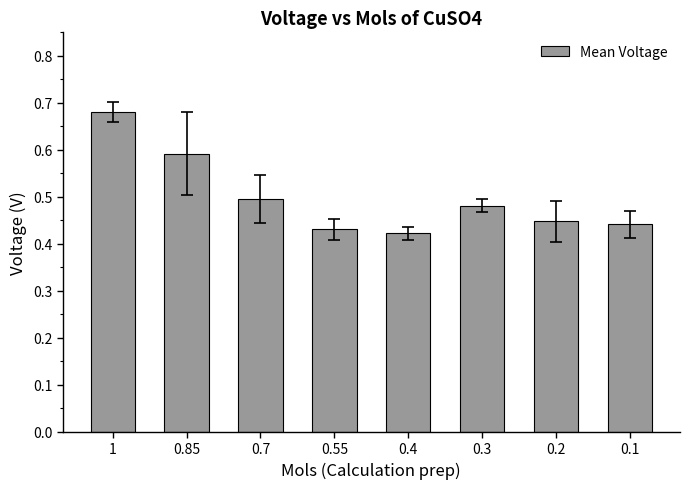

The chart shows a value of 0.2 at 0.1. True or false?

False